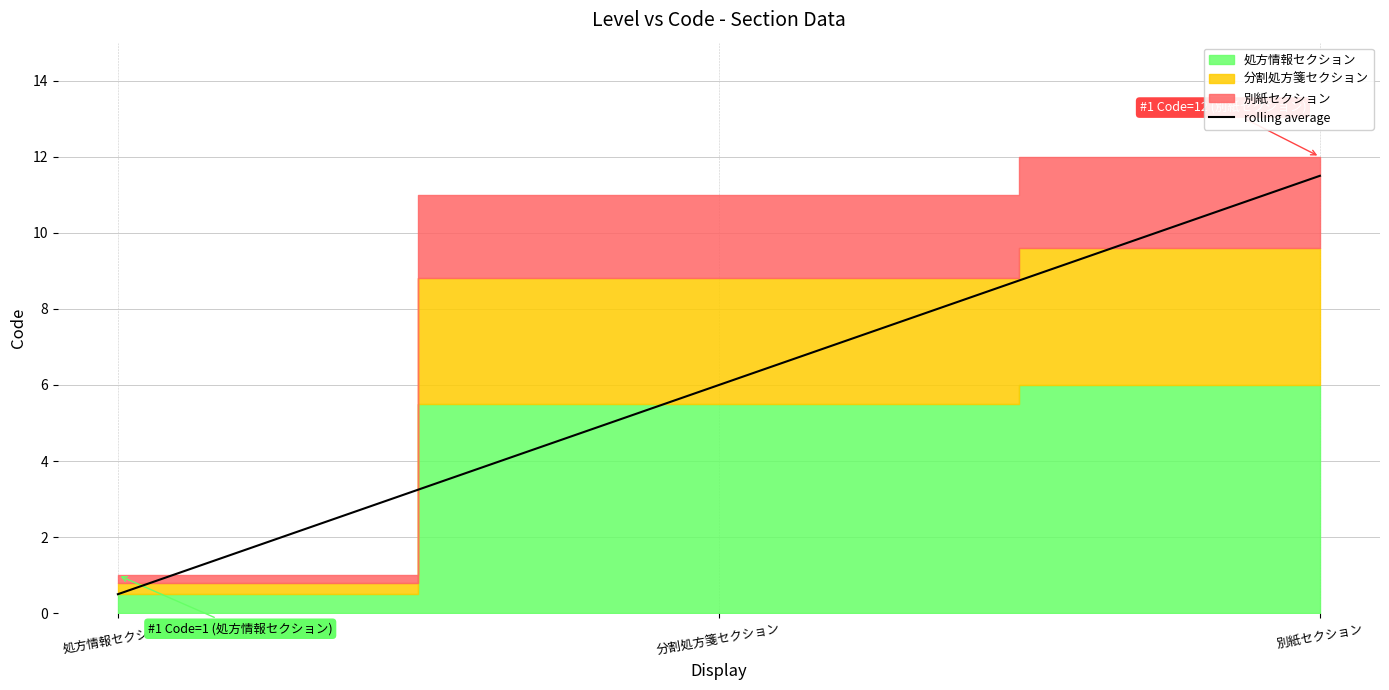

The value of rolling average at 別紙セクション is 11.5. True or false?

True